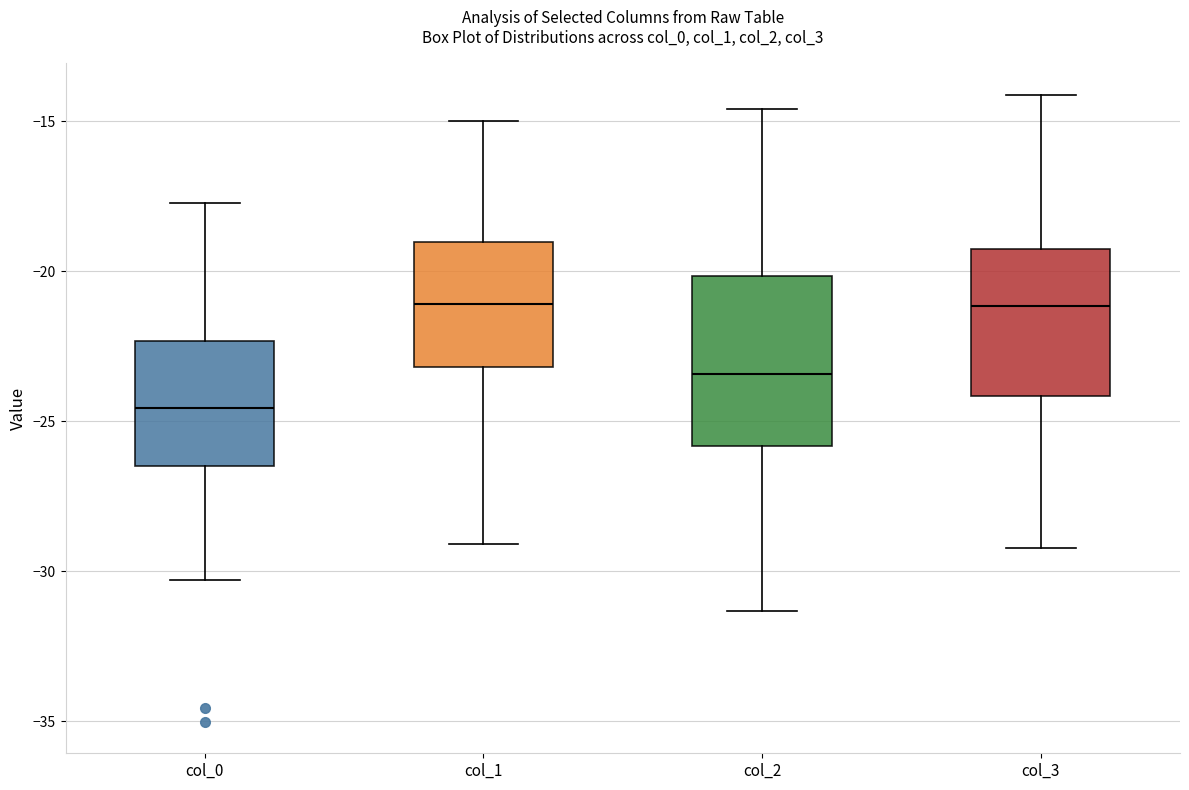

Which box's median line is the lowest?

col_0